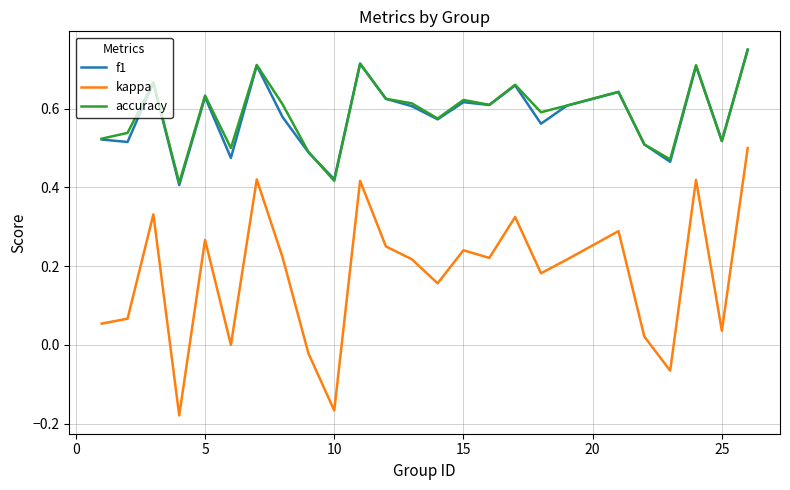

True or false: accuracy and kappa intersect in this chart.

False